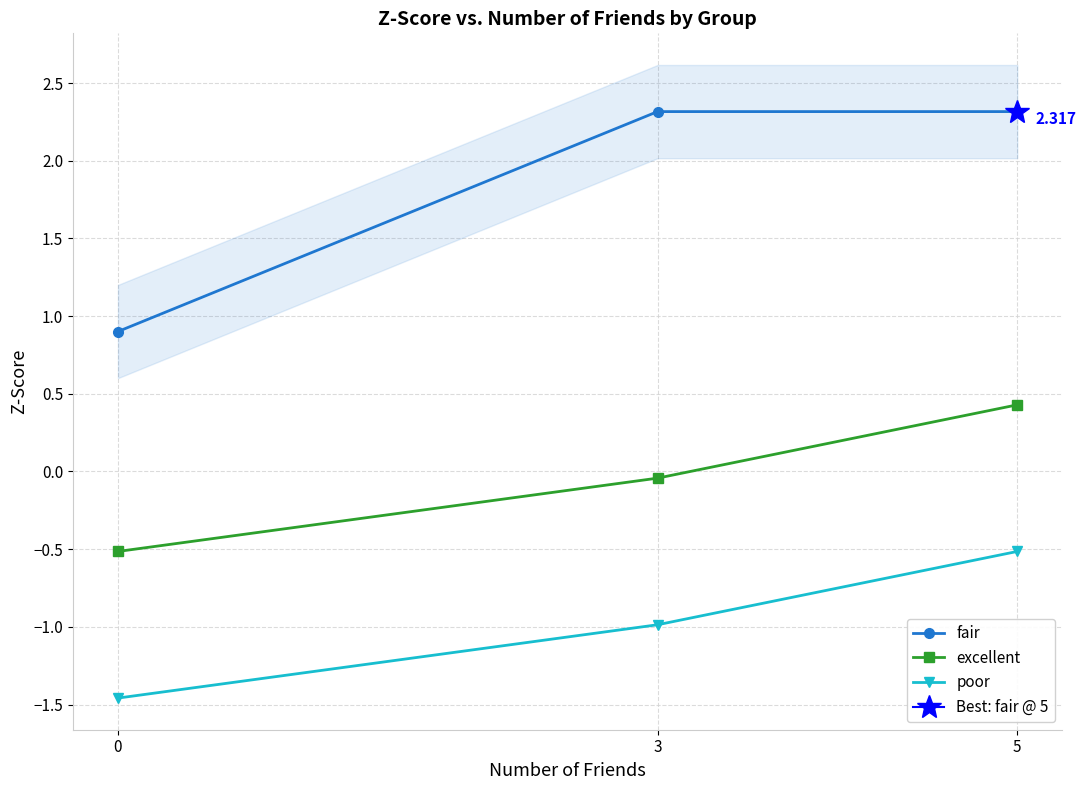

List the labels in order of excellent value, smallest first.

0, 3, 5